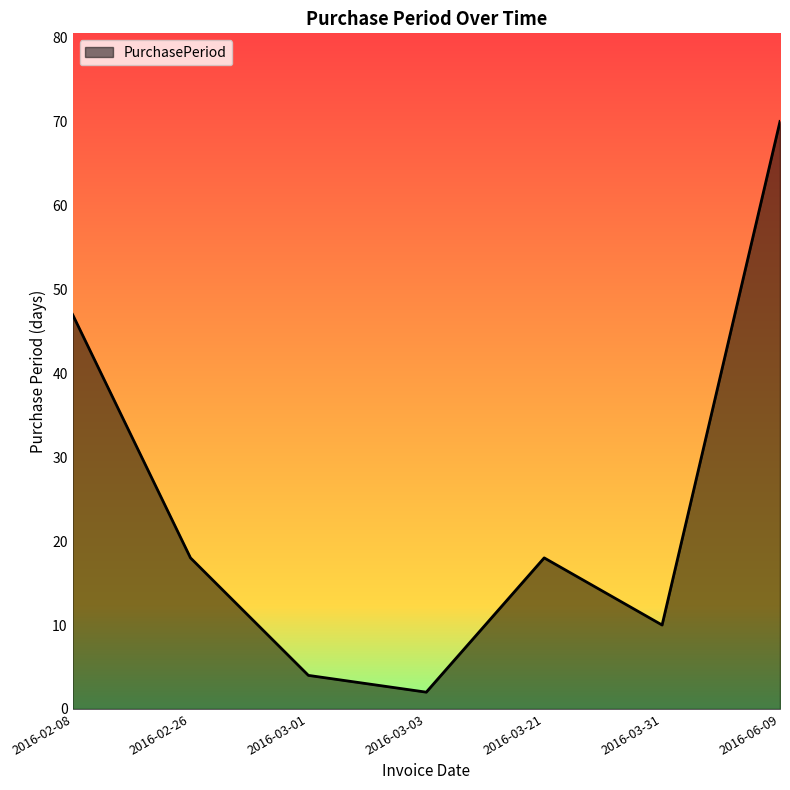

The value at 2016-03-31 is 10. True or false?

True